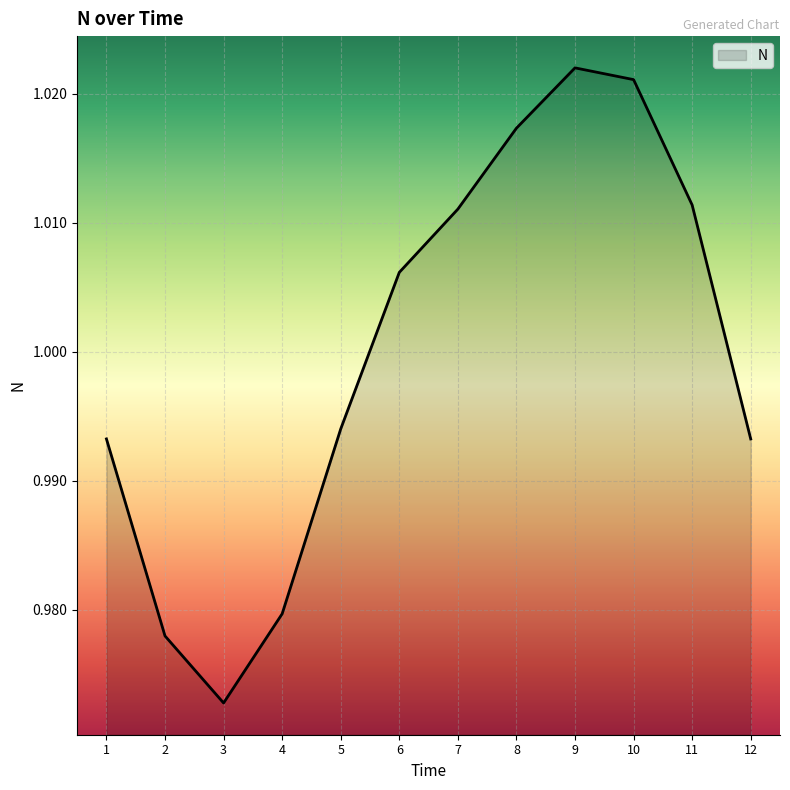

Between 1 and 4, which is larger?

1